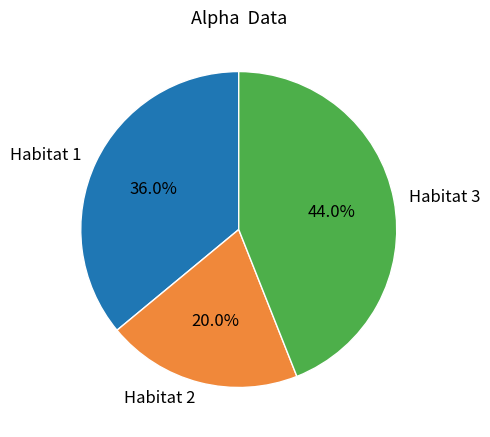

To the nearest percent, what is the difference between the Habitat 3 and Habitat 1 slice percentages?

8%